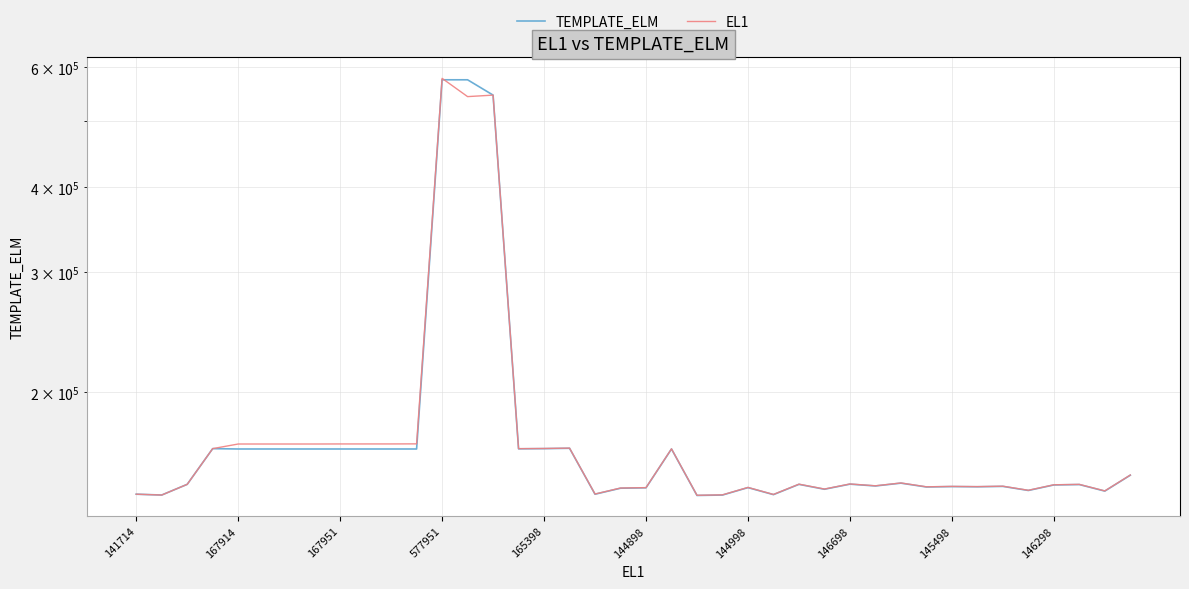

Which has a higher value, 26 or 39?

39